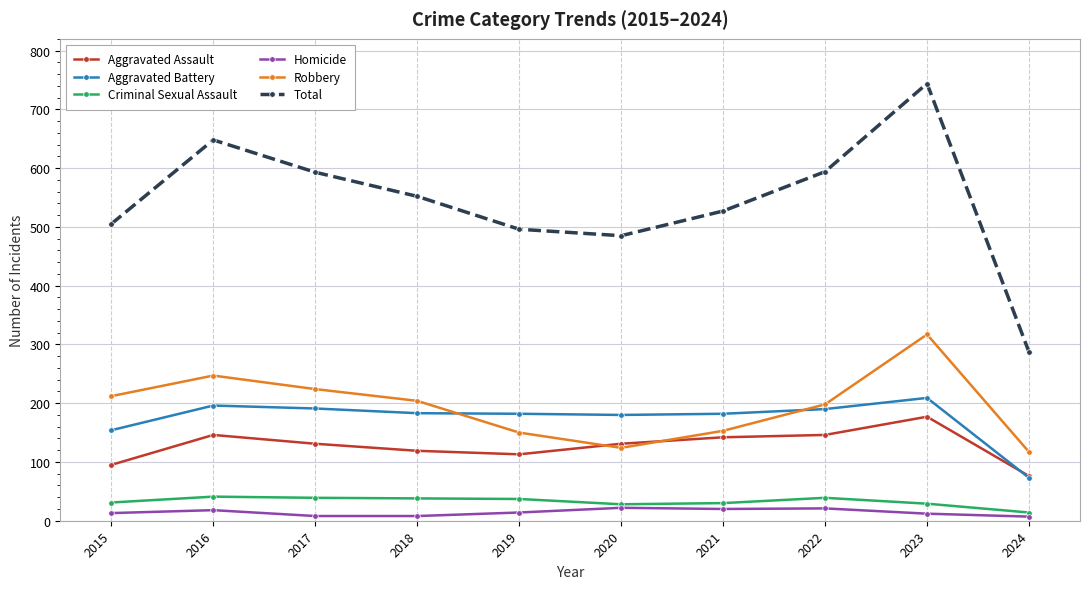

How many categories are shown in the chart?

10